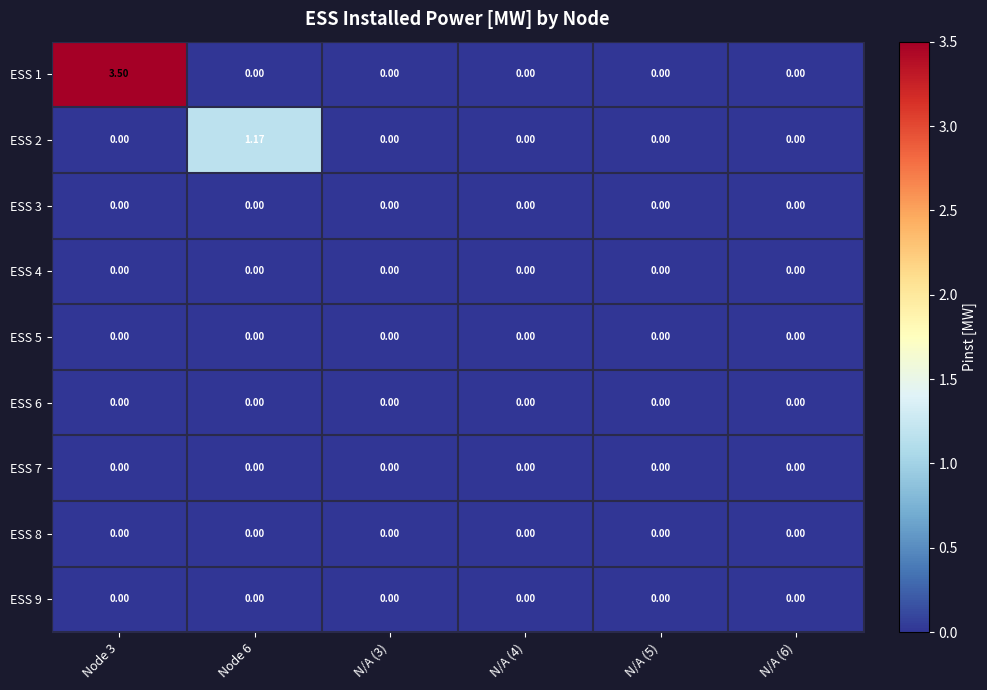

Which category has the highest value across all series?

Node 3